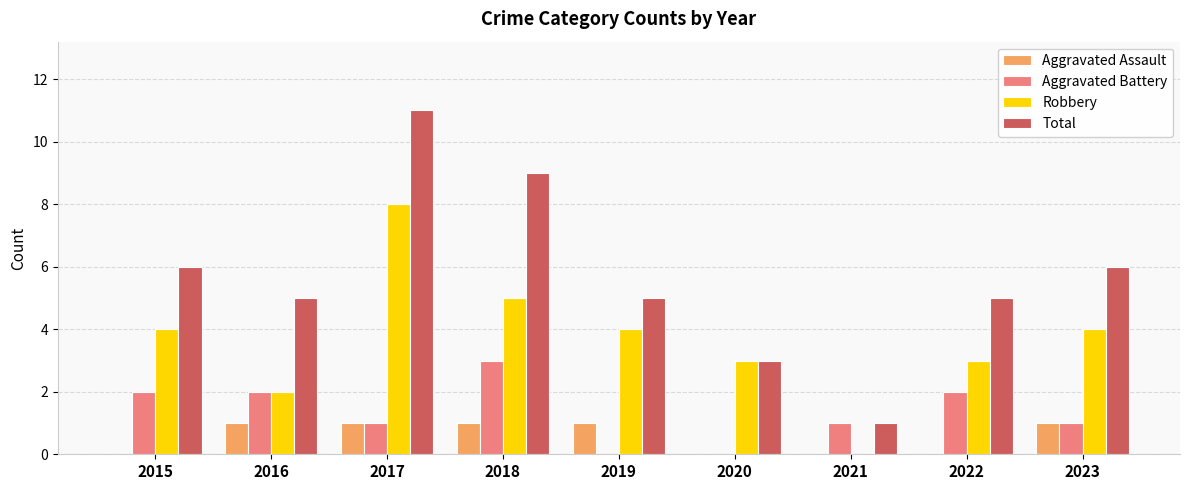

What is the total value across all series at 2017?

21